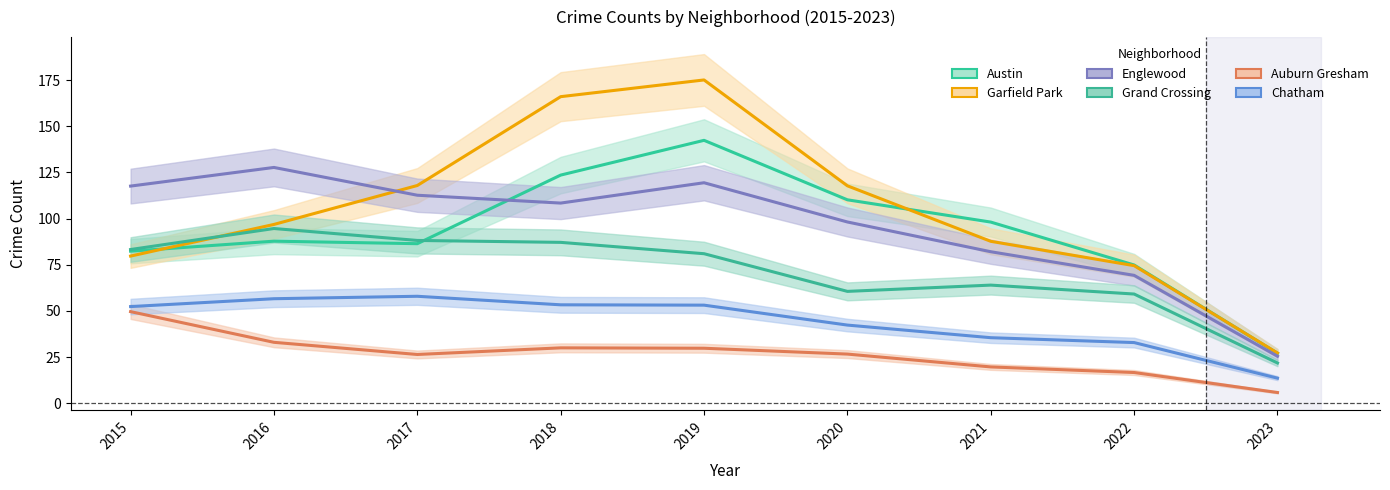

What are all the series names shown in the legend?

Austin, Garfield Park, Englewood, Grand Crossing, Auburn Gresham, Chatham